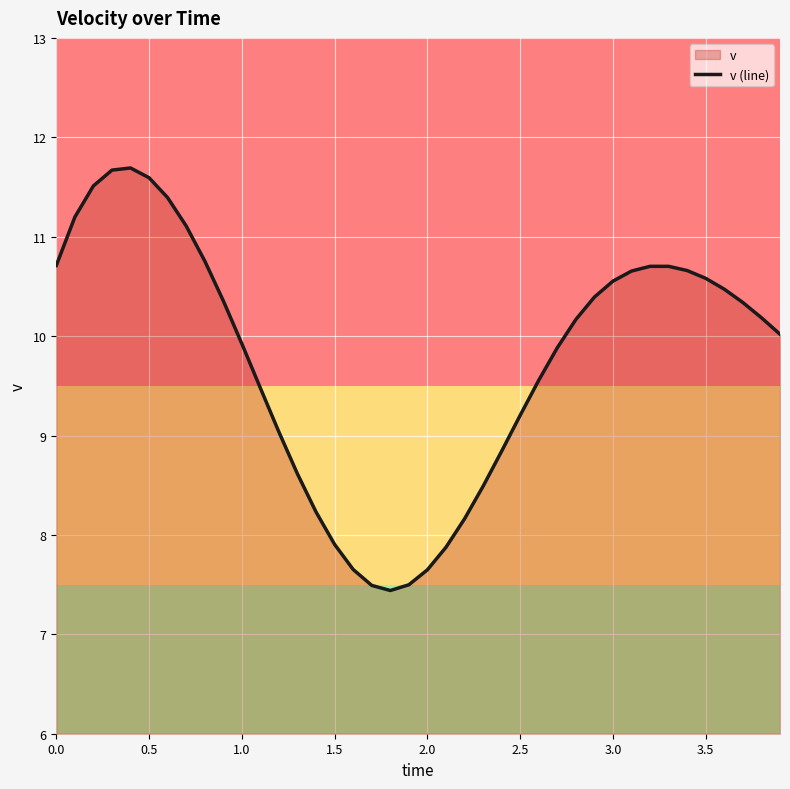

Does the chart display data point markers on the line(s)?

No